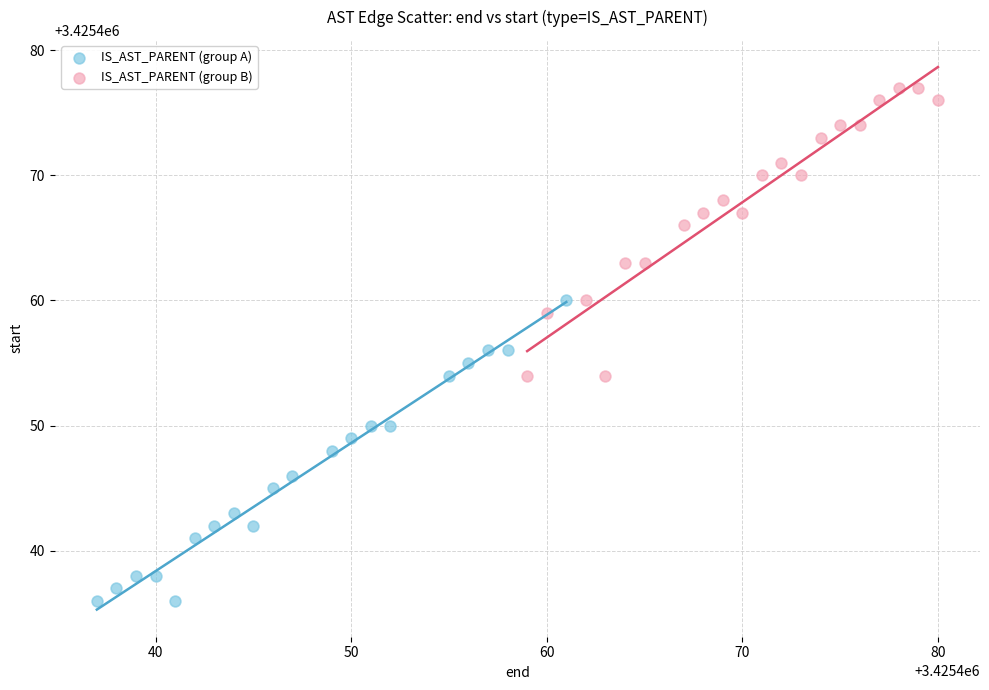

Which series contains the highest Y value?

IS_AST_PARENT (group B)